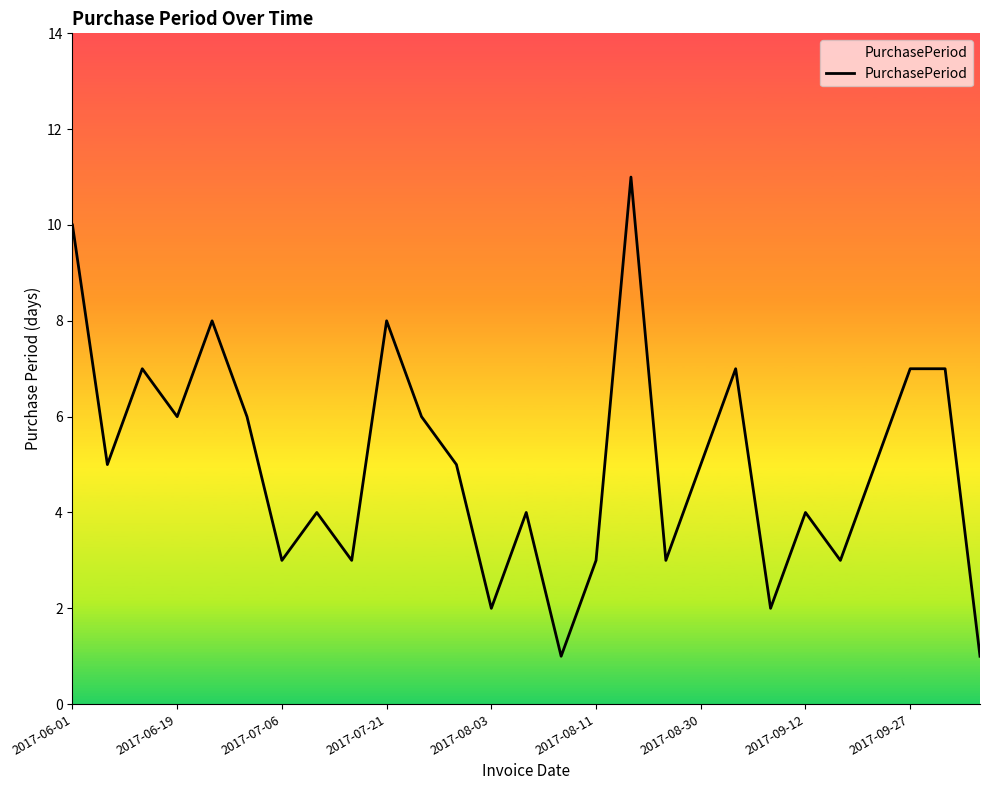

Does the chart have visible grid lines?

No